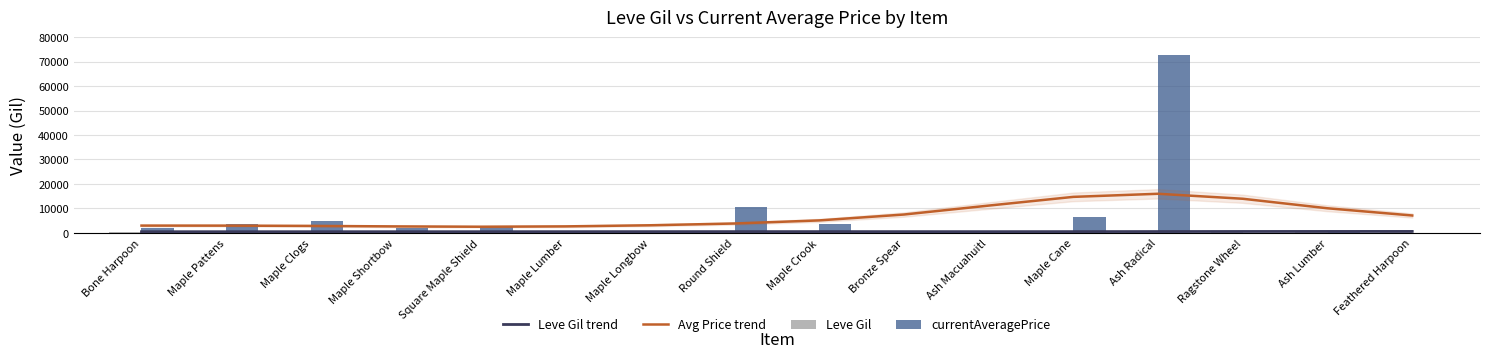

Does the chart contain any negative values?

No